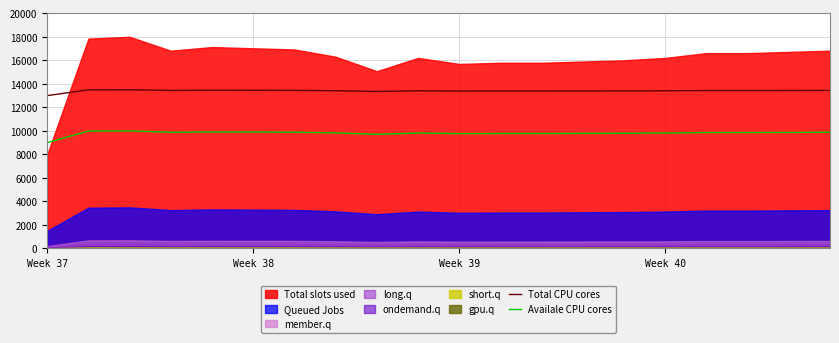

True or false: Availale CPU cores and Total CPU cores intersect in this chart.

False